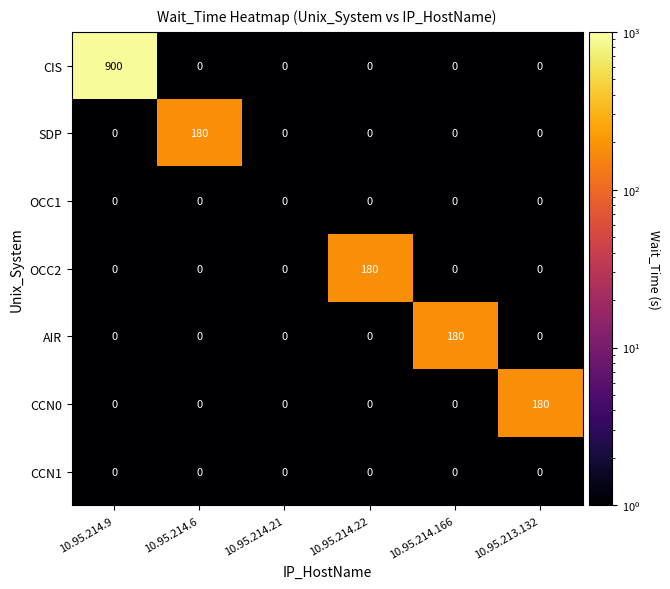

The value of CIS at 10.95.214.21 is 453. True or false?

False